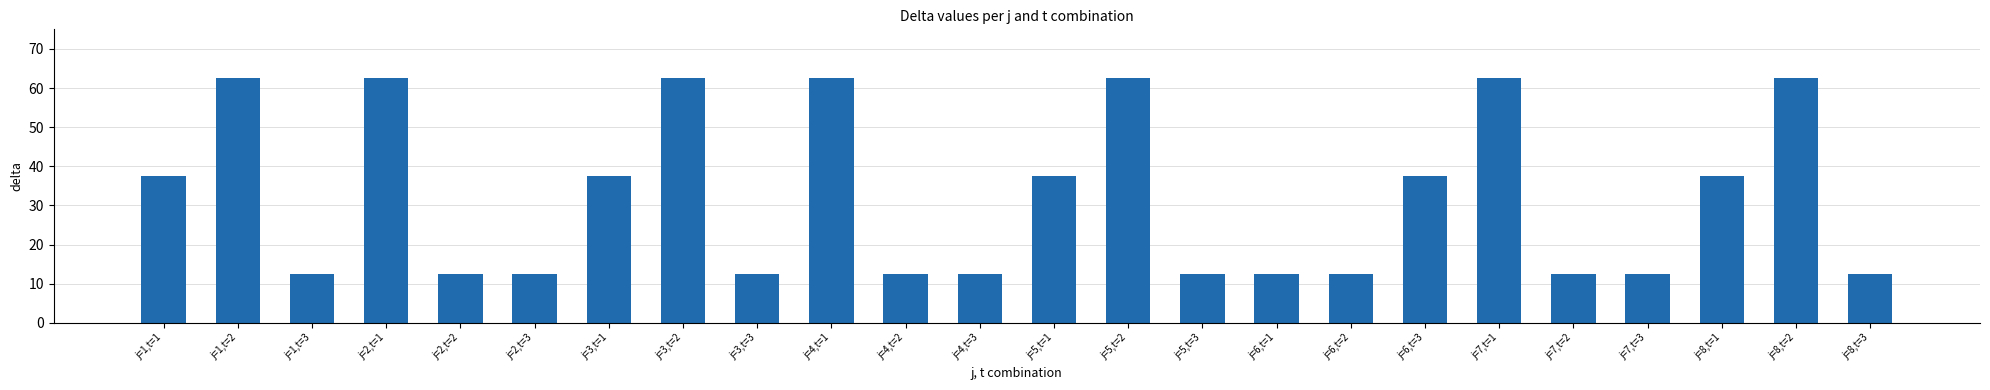

What is the difference between the values at j=5,t=1 and j=4,t=1?

25.0